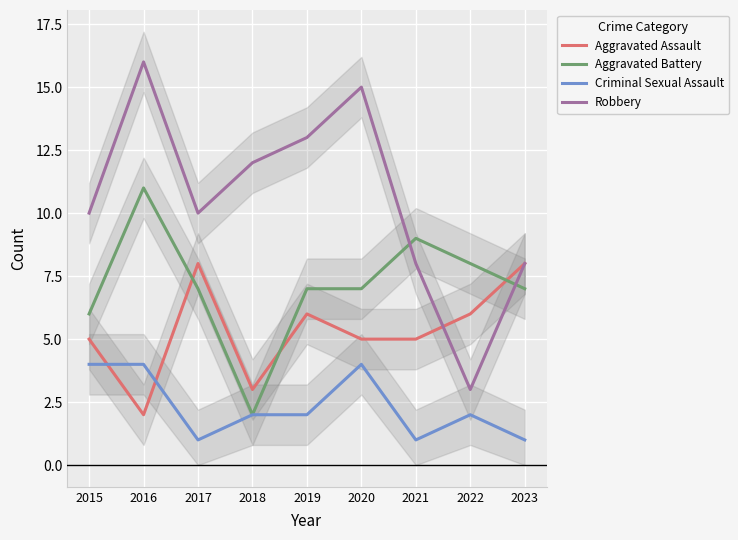

List the series in order of their overall mean, lowest first.

Criminal Sexual Assault, Aggravated Assault, Aggravated Battery, Robbery